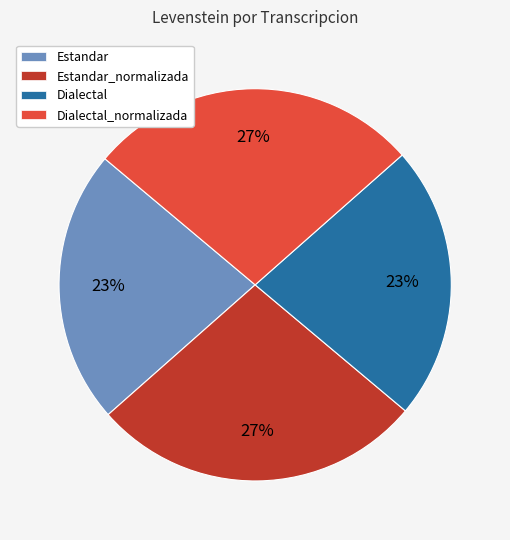

Which has a higher value, Dialectal_normalizada or Dialectal?

Dialectal_normalizada